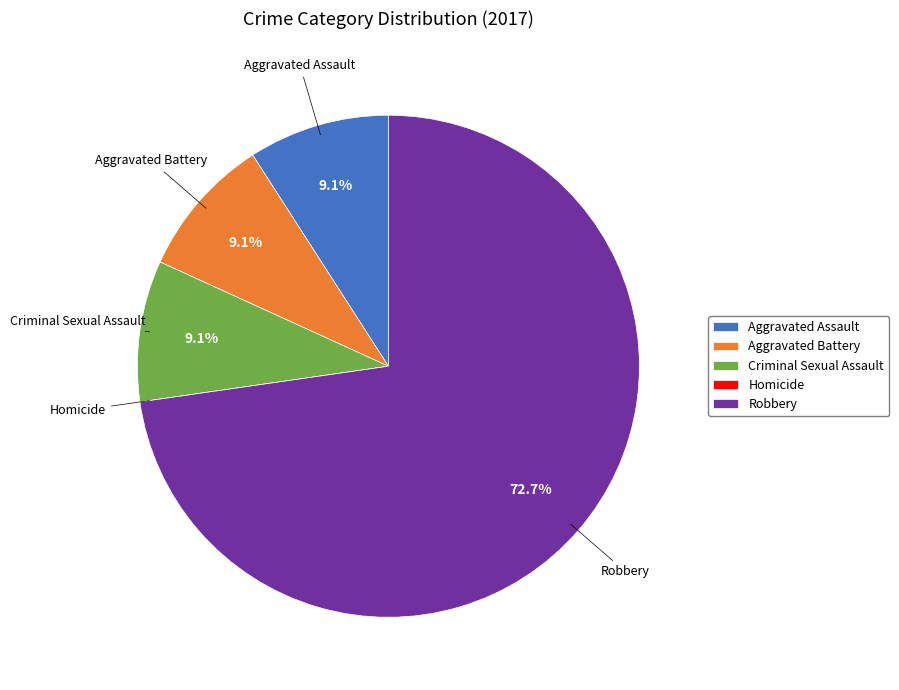

How much of the chart is everything except Aggravated Battery?

90.9%